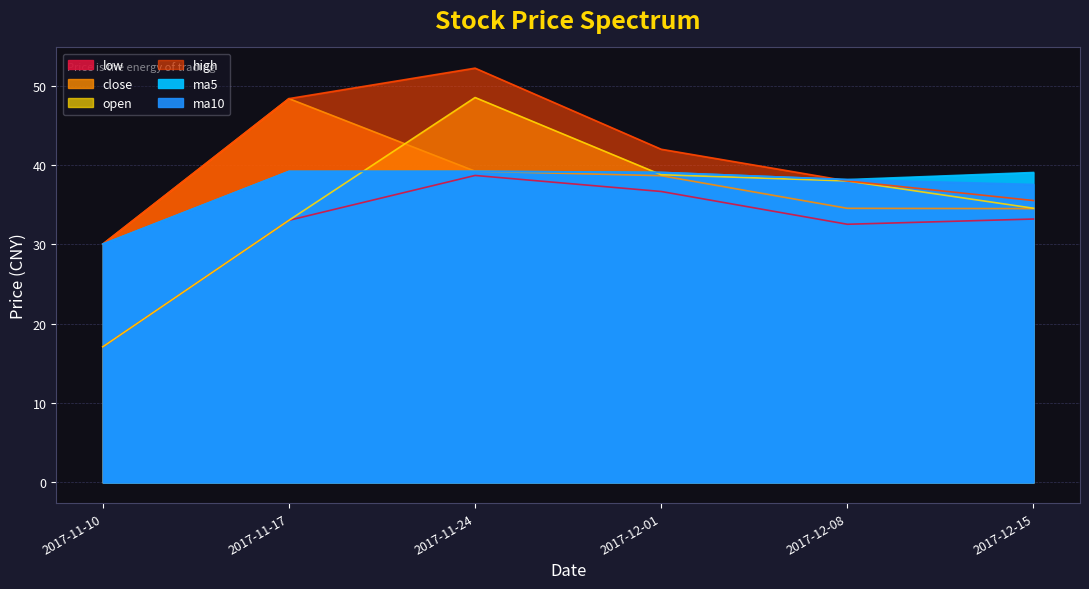

The value of low at 2017-12-08 is 10.3. True or false?

False